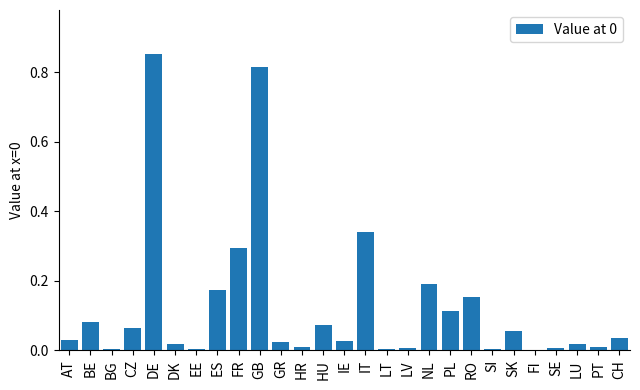

How many categories are shown in the chart?

27